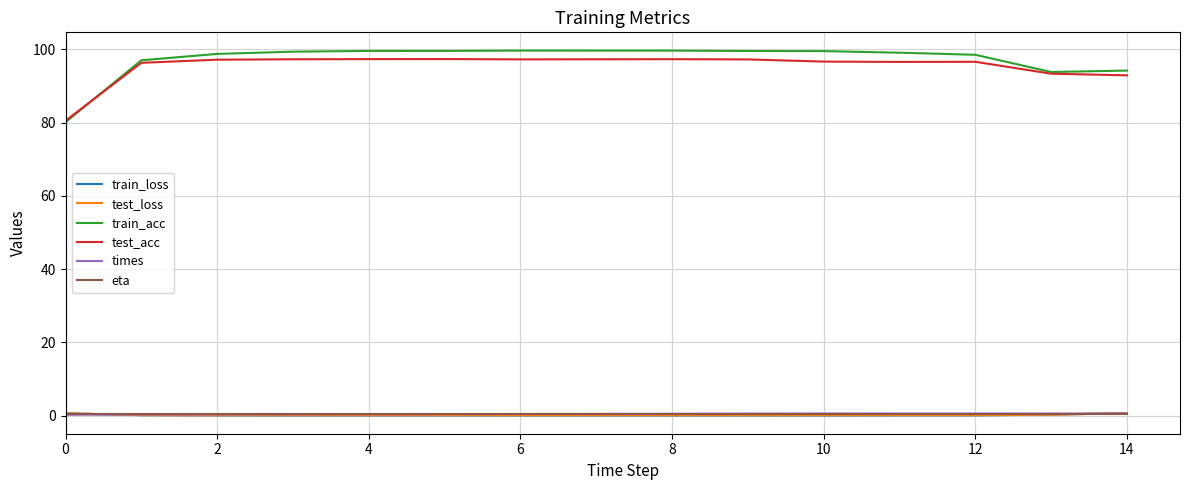

What is the greatest value displayed?

99.7